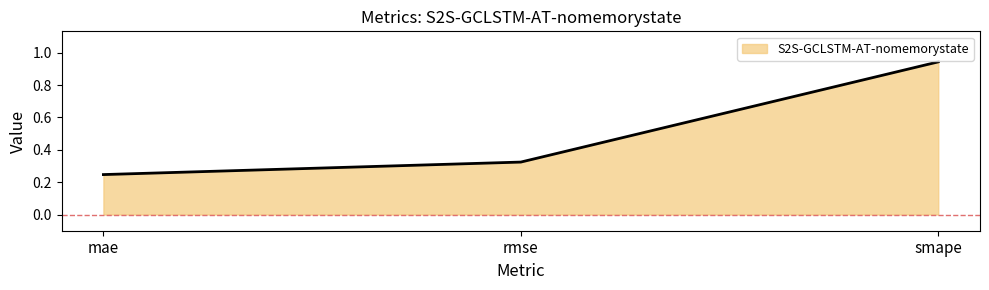

List the labels in order of value, largest first.

smape, rmse, mae